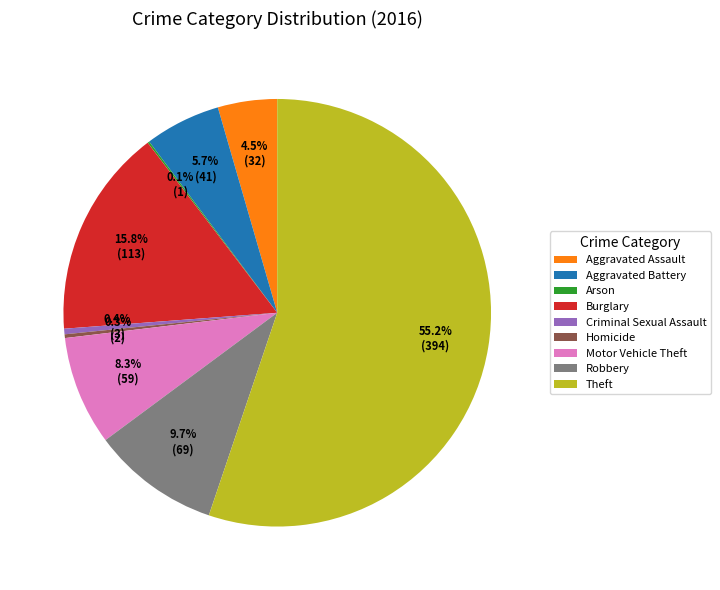

To the nearest percent, what portion does Theft represent?

55%